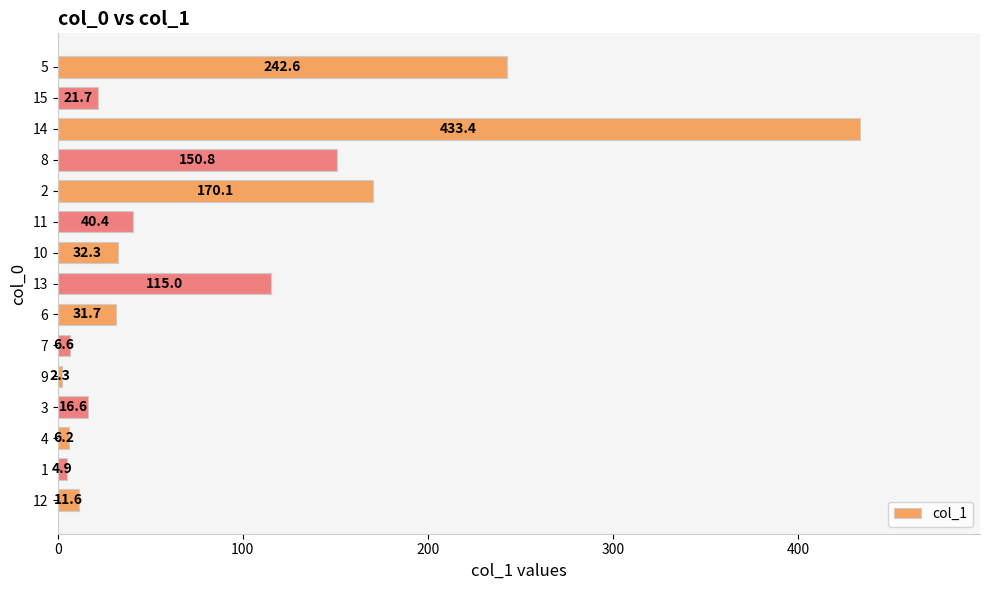

What is the change in value from 4 to 14?

+427.2